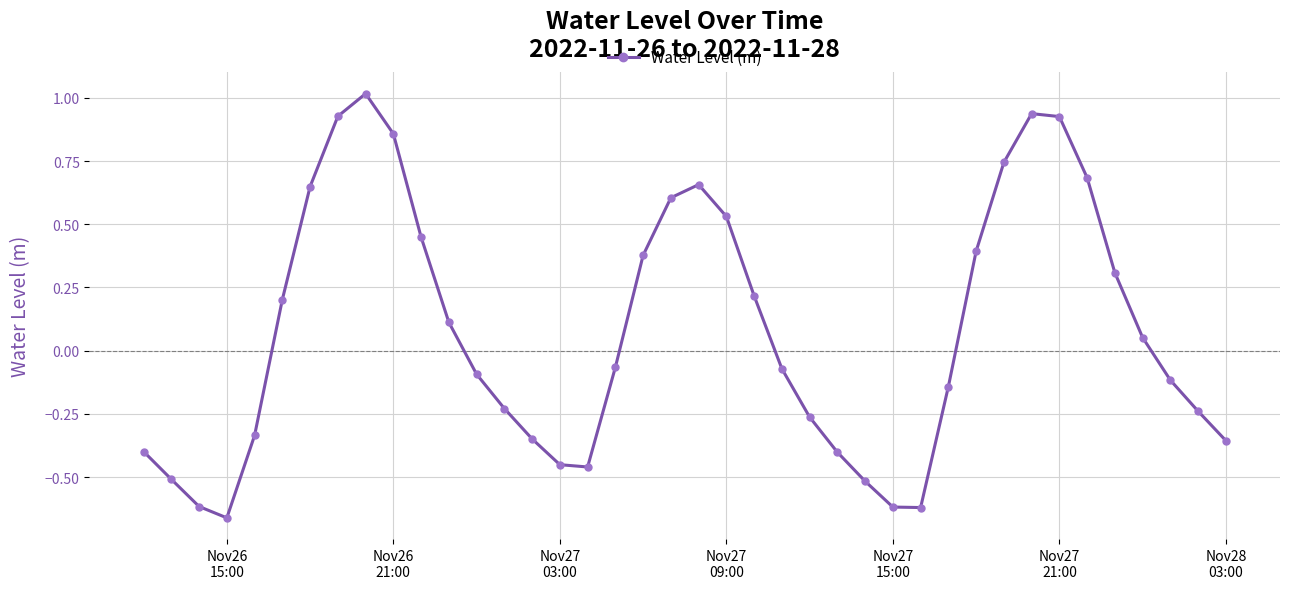

What is the sum of all values?

3.1